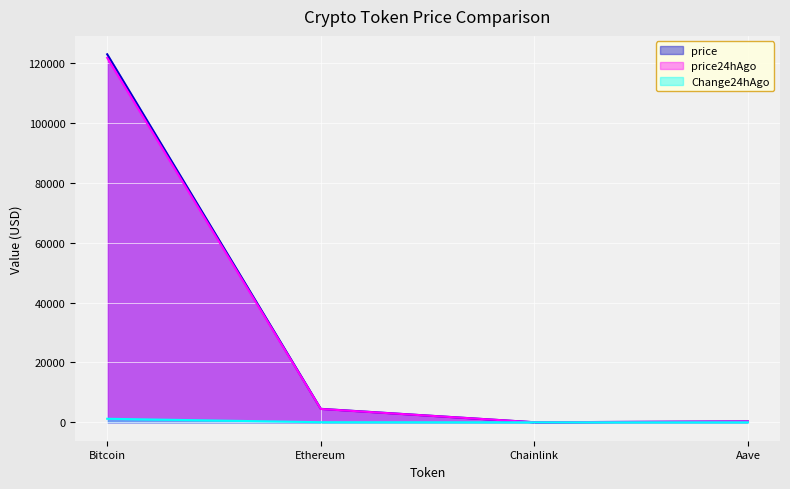

At Aave, list the series in order from smallest to largest.

Change24hAgo, price24hAgo, price